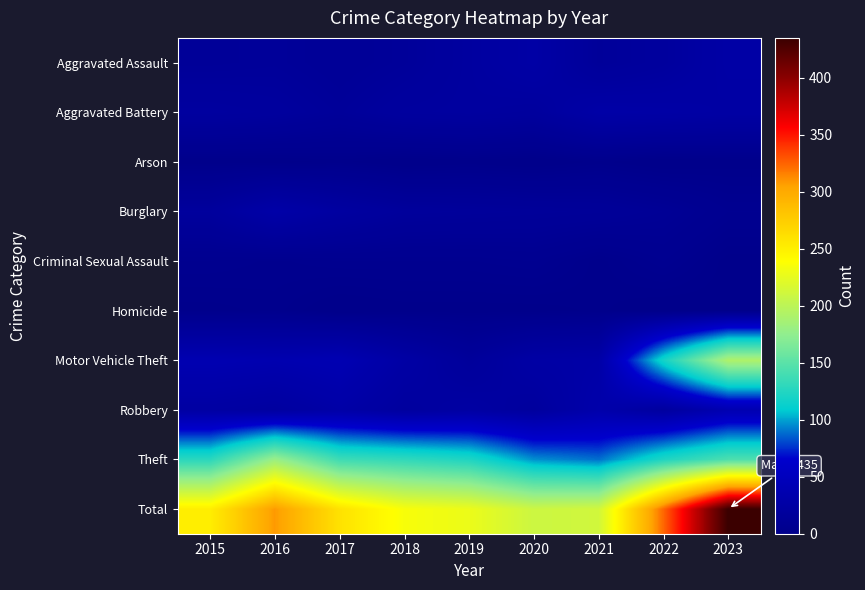

Which series has the largest total across all categories?

Total